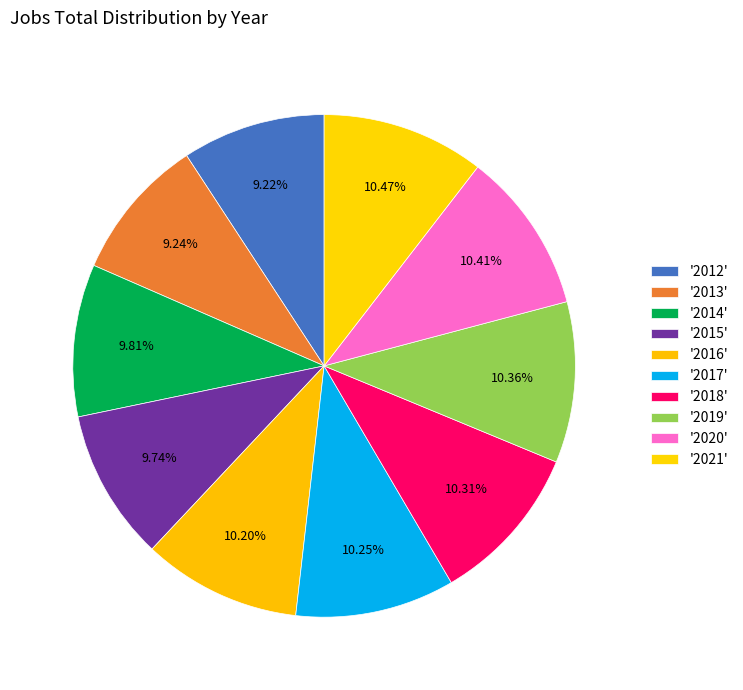

Count the number of slices in the pie.

10